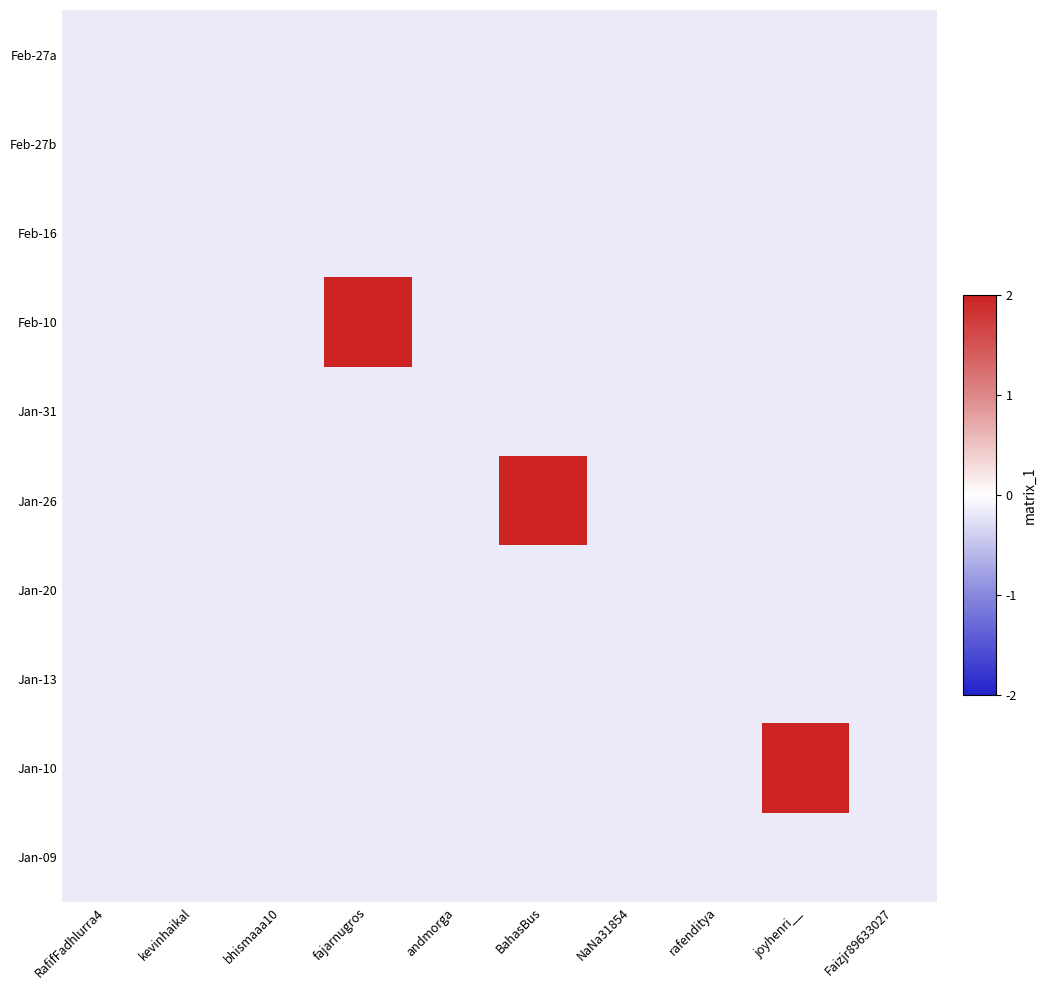

At which category does the chart reach its peak across all series?

fajarnugros